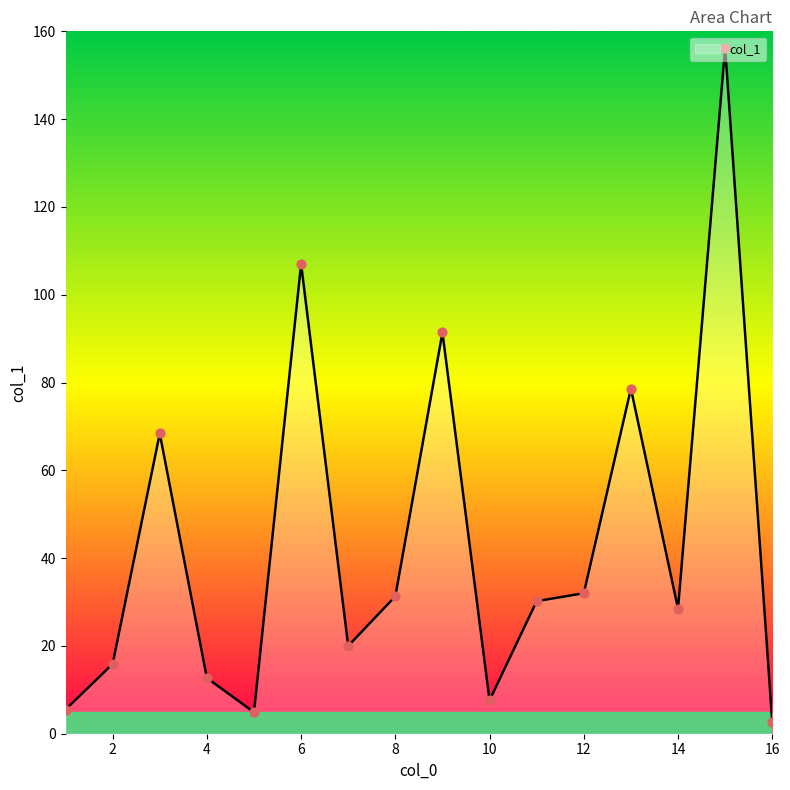

What is the difference between the maximum and minimum values?

153.6